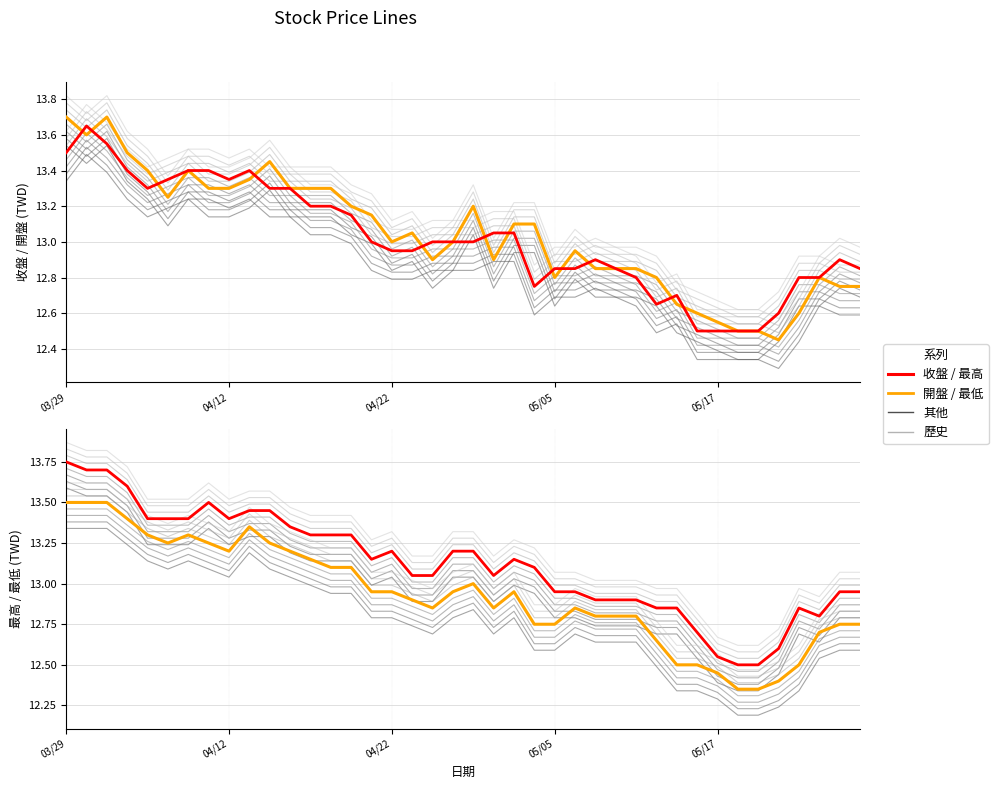

At which category does 最高 reach its first local peak?

7